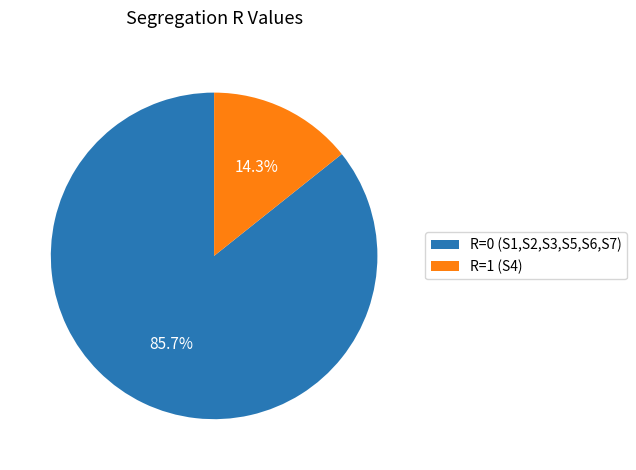

How many slices are in this pie chart?

2